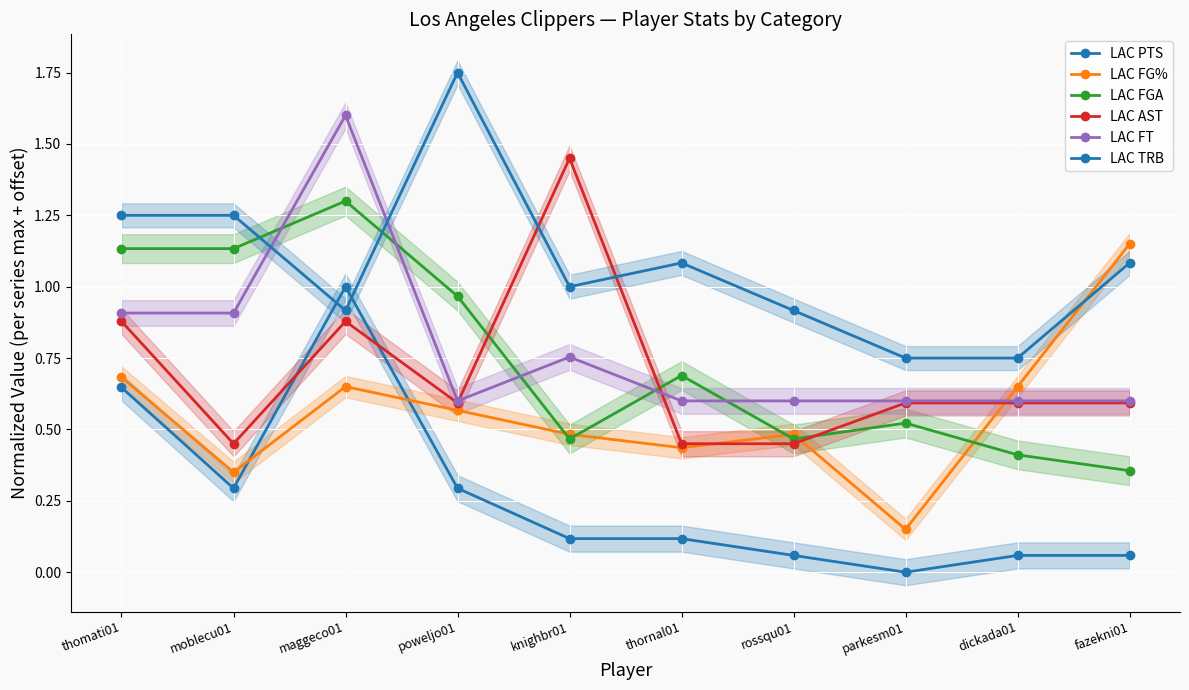

What is the difference between the highest and lowest values at moblecu01?

1.0